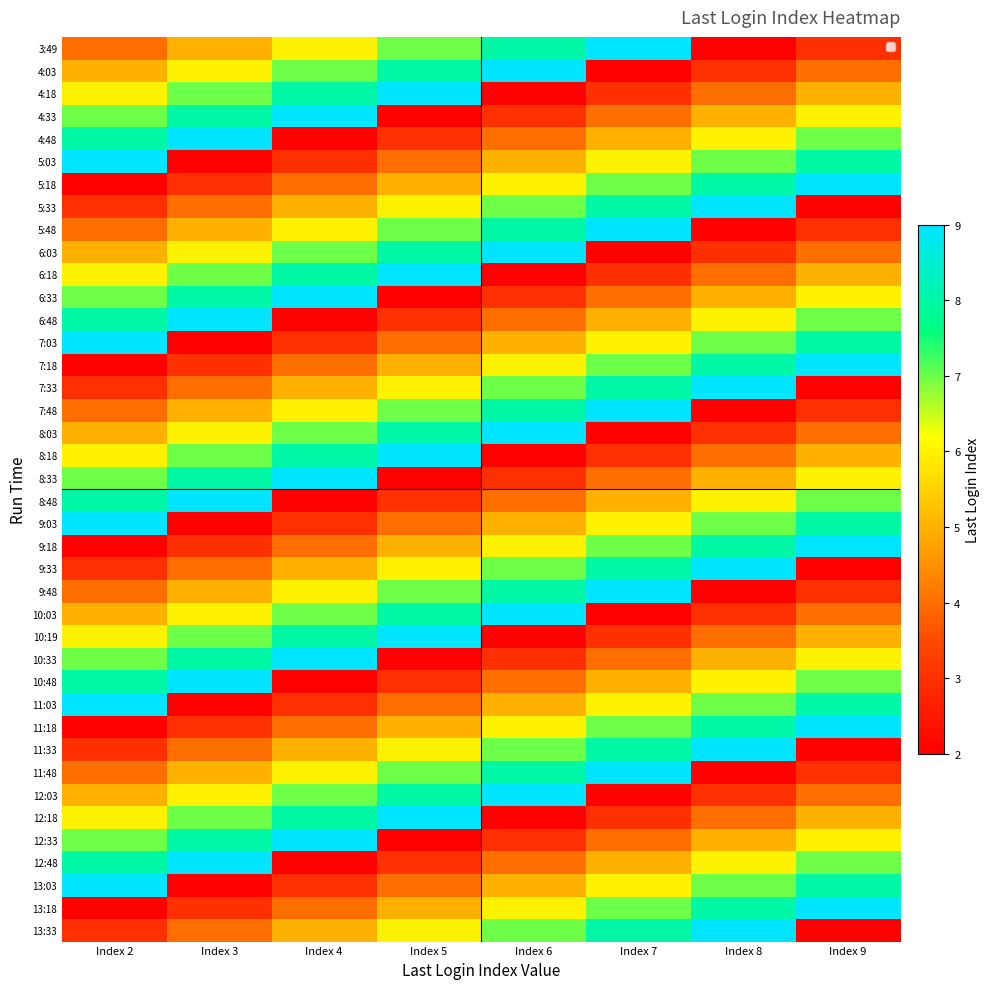

What is the smallest value displayed?

2